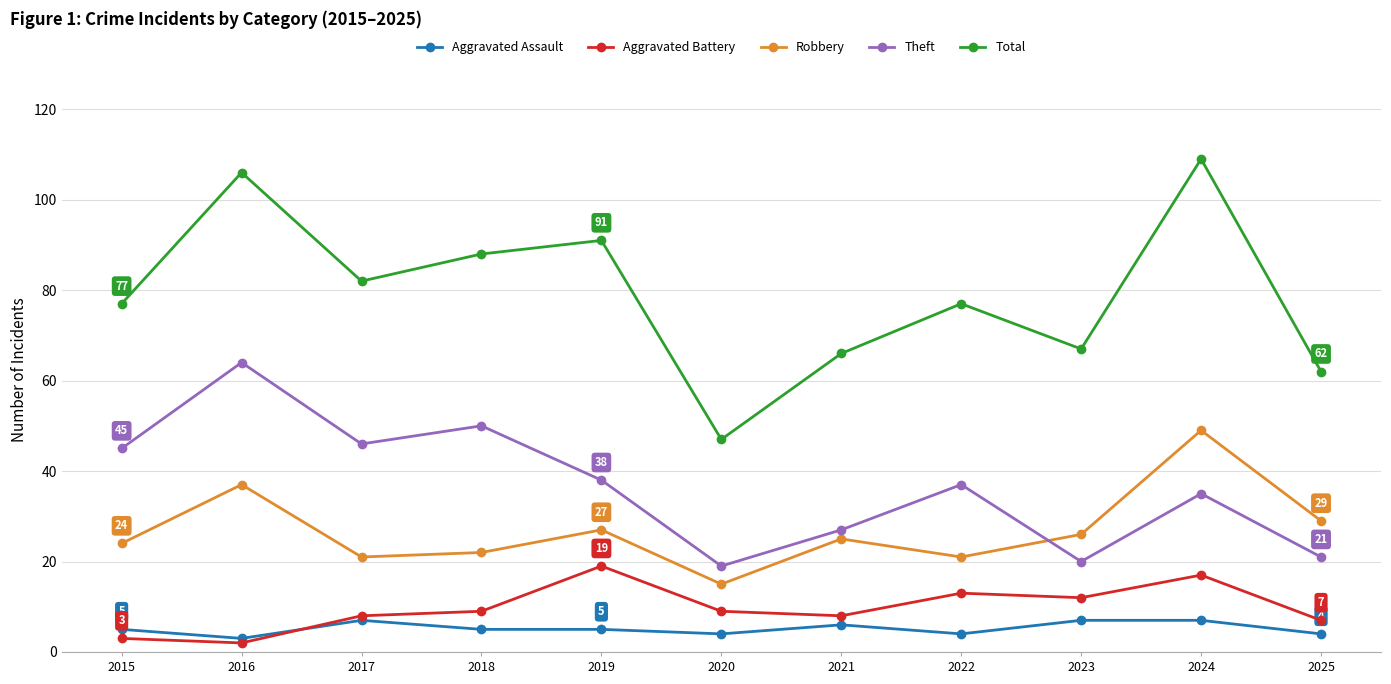

At which label does Aggravated Assault reach its minimum?

2016